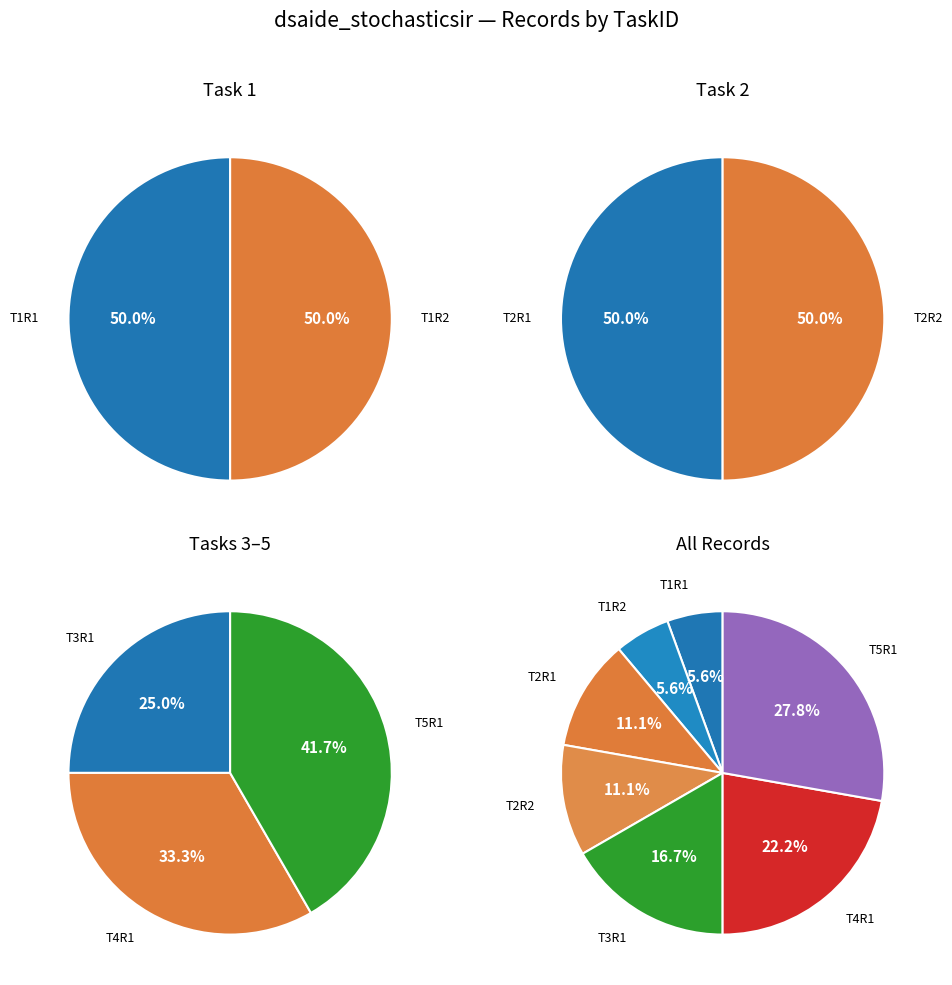

To the nearest percent, what is the difference between the T4R1 and T2R1 slice percentages?

11%